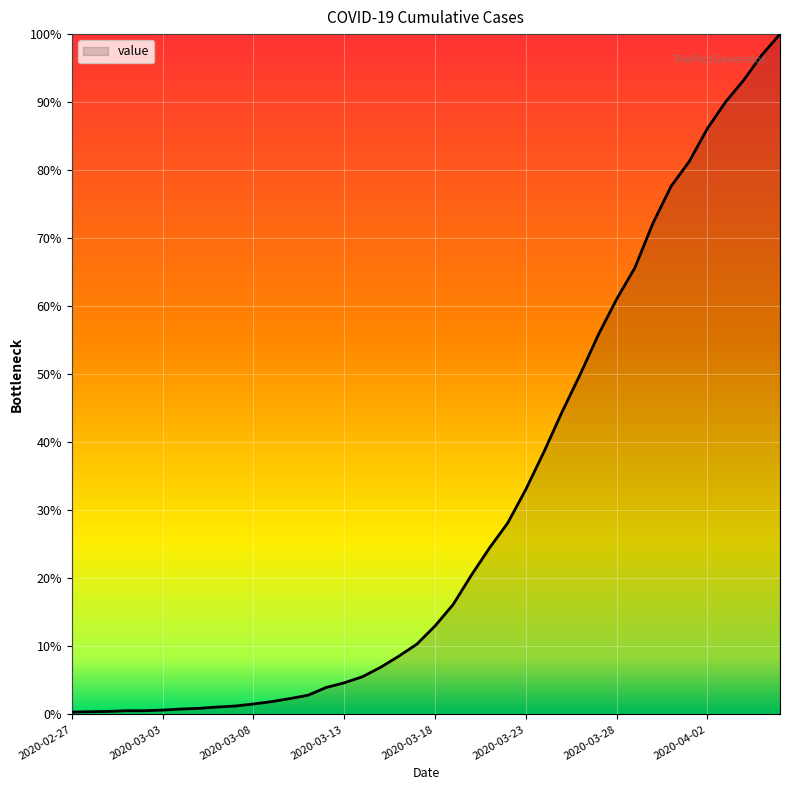

What is the greatest value displayed?

100.0